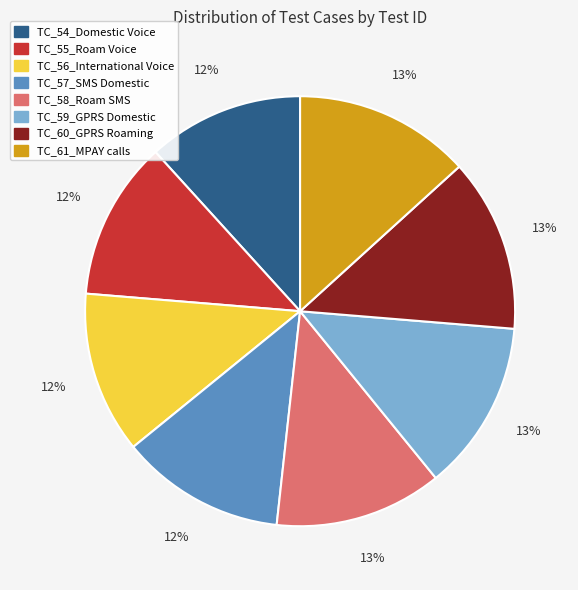

Combined, do TC_55_Roam Voice and TC_54_Domestic Voice account for over 50%?

No